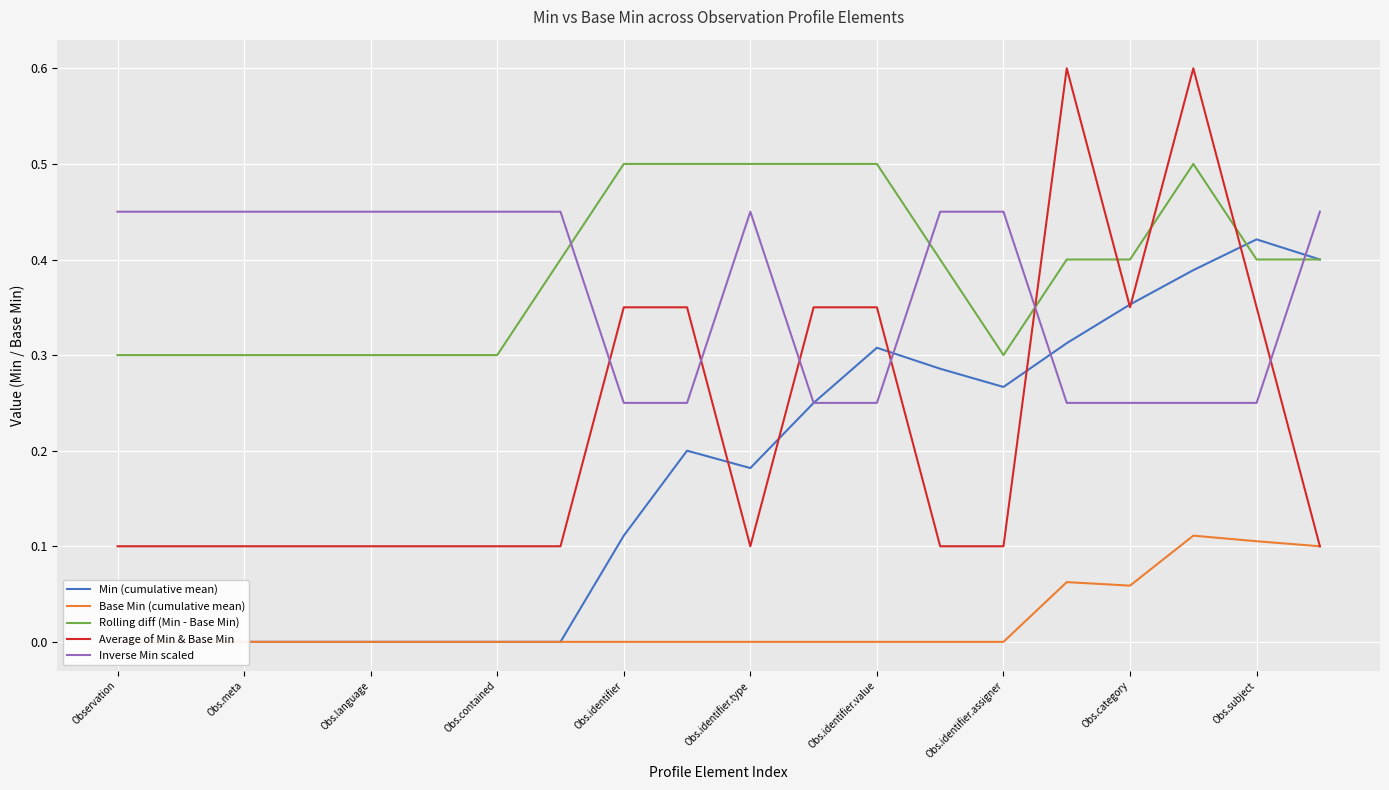

Which label corresponds to the largest value in the chart?

15